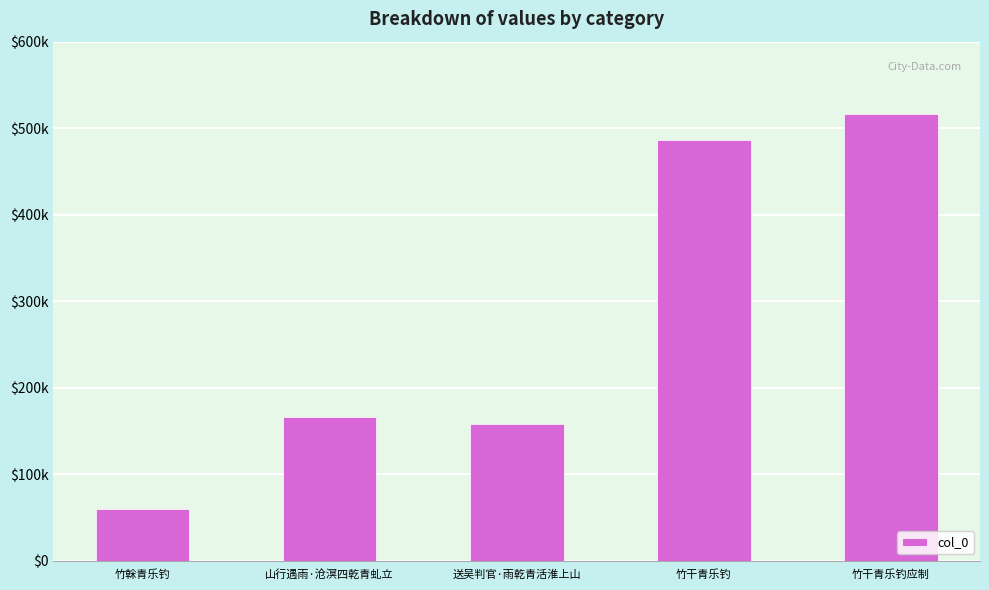

What is the difference between the values at 竹干青乐钓 and 竹榦青乐钓?

427067